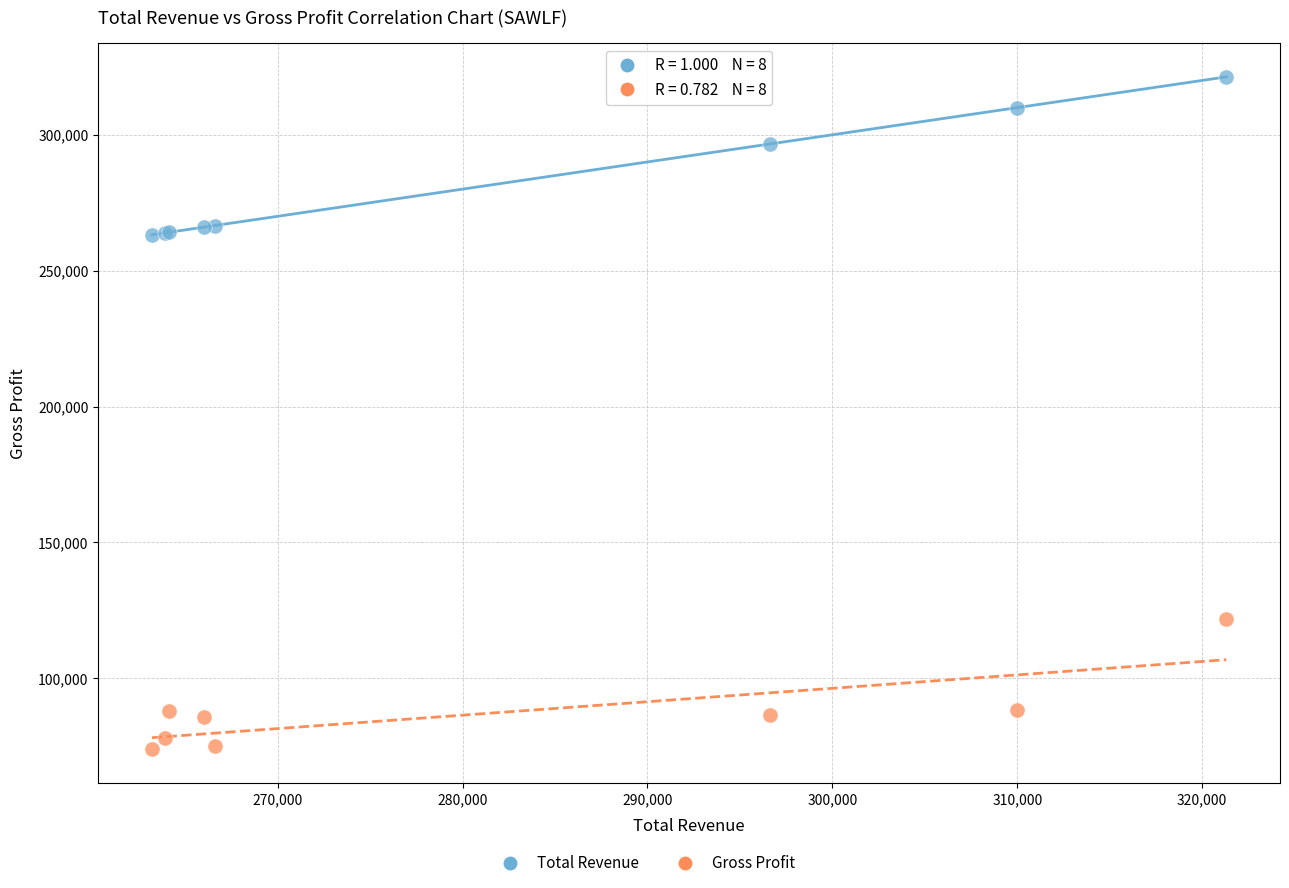

Which series has the largest Y range (max minus min)?

Total Revenue